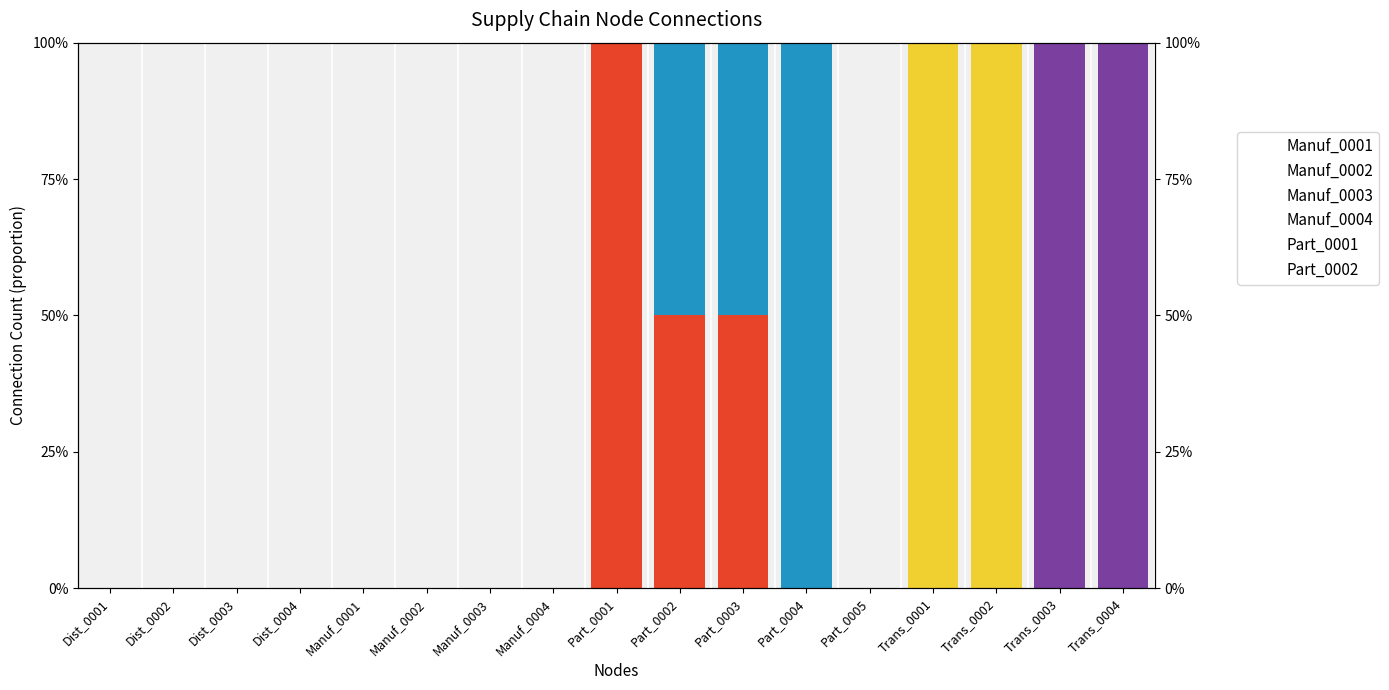

The Manuf_0003 series shows 0 at Trans_0003. True or false?

True